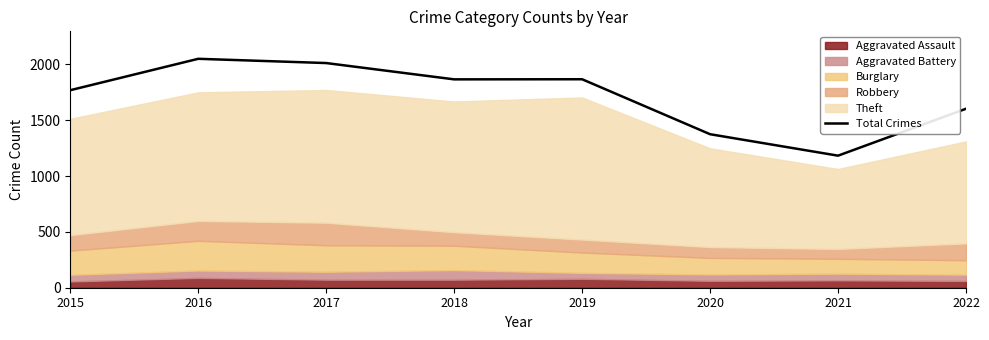

Reading left to right, what are all the values shown in this chart?

2015=1768	2016=2049	2017=2011	2018=1865	2019=1866	2020=1374	2021=1182	2022=1602